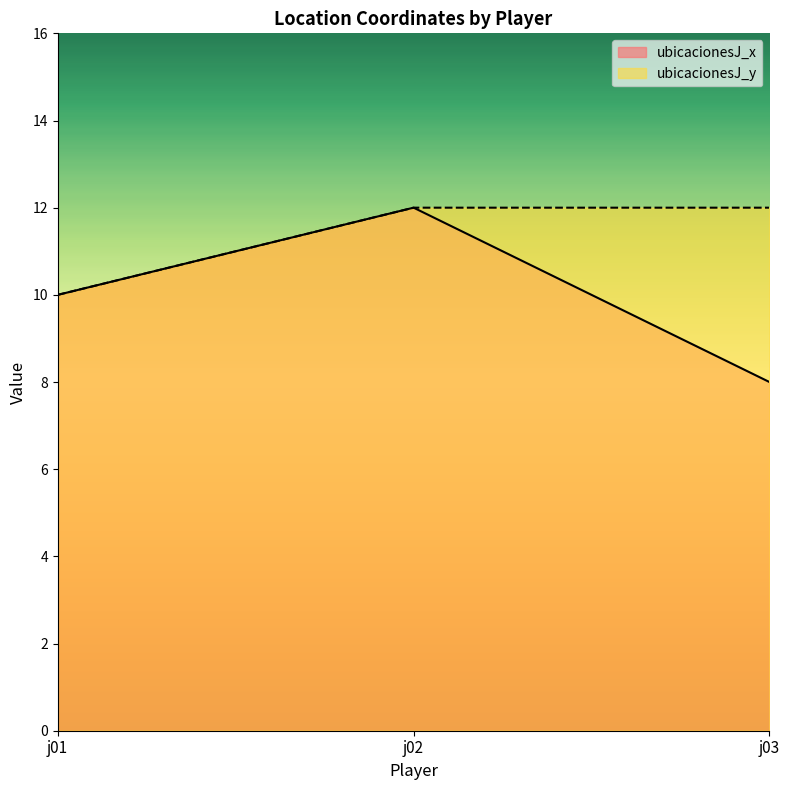

At which category does the chart reach its peak across all series?

j02